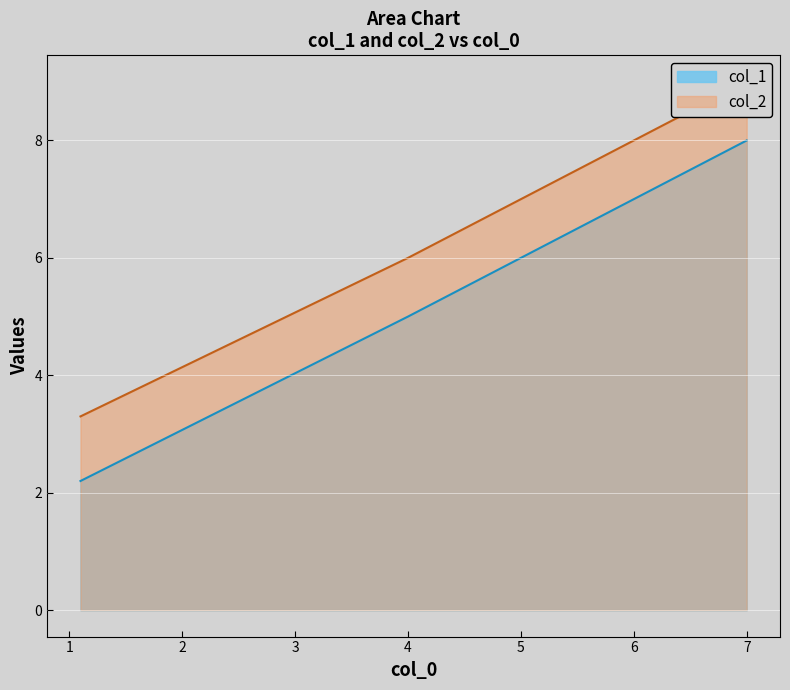

What is the sum of all col_1 values?

15.2